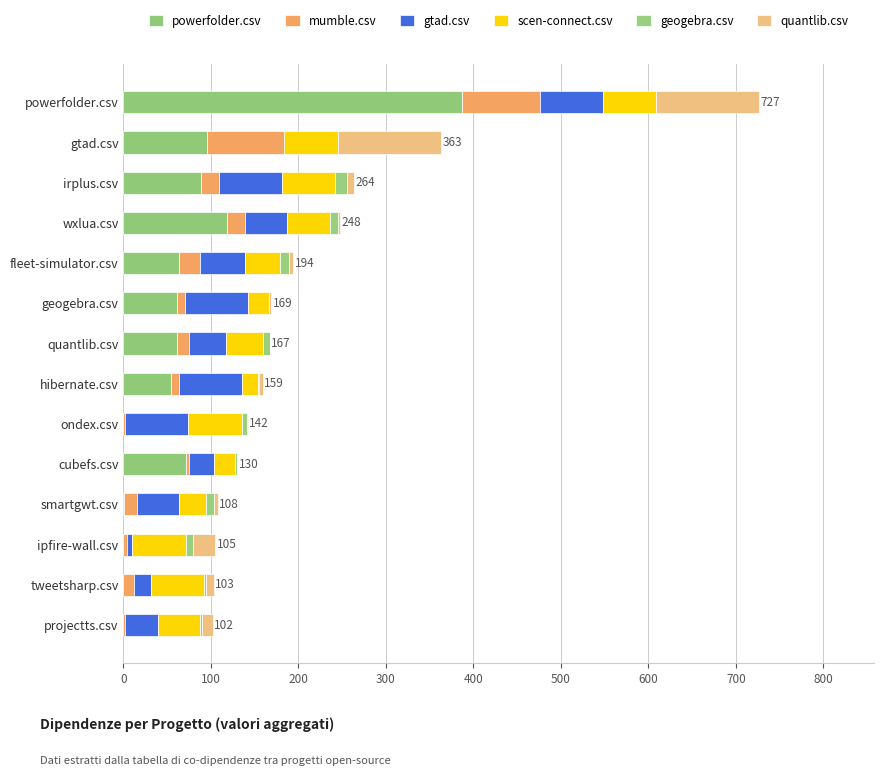

How many series are shown in this chart?

6